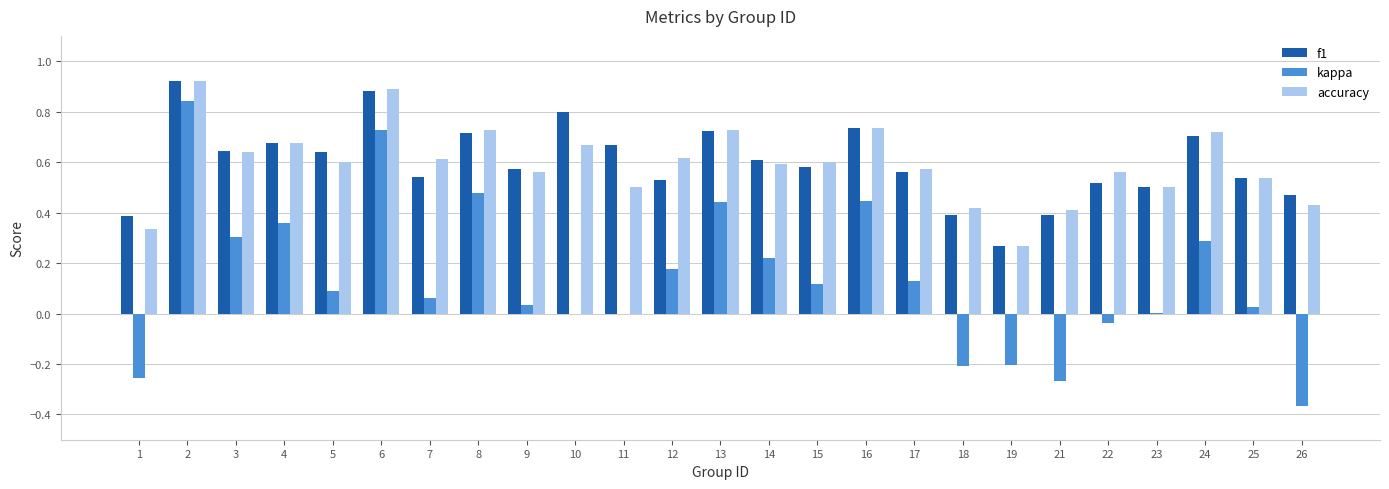

How many f1 values are between 0 and 1?

25